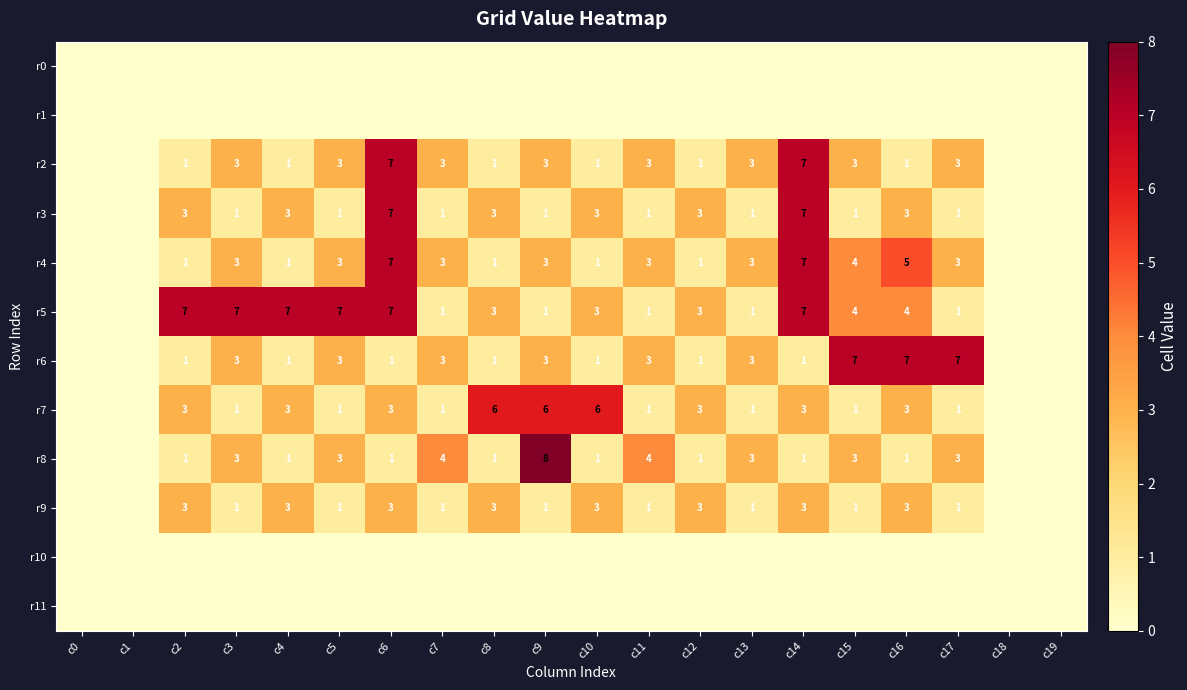

Is it true that r4 equals 5 at c9?

False